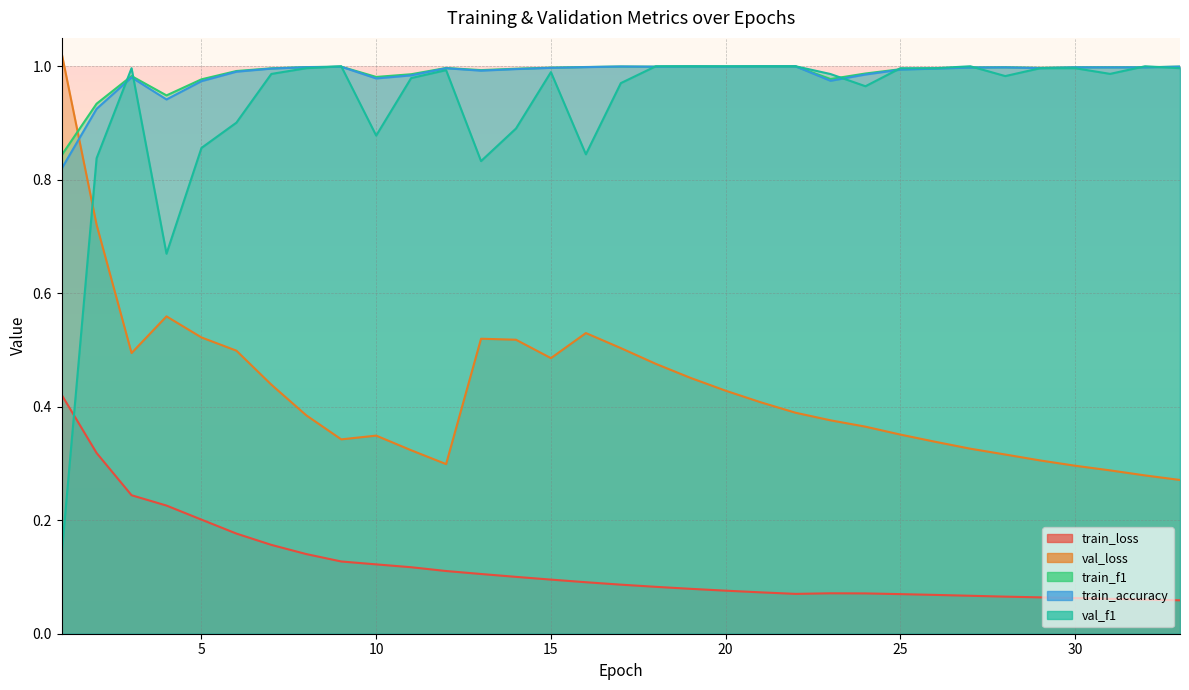

Between 16 and 24, which series saw the biggest shift?

val_loss